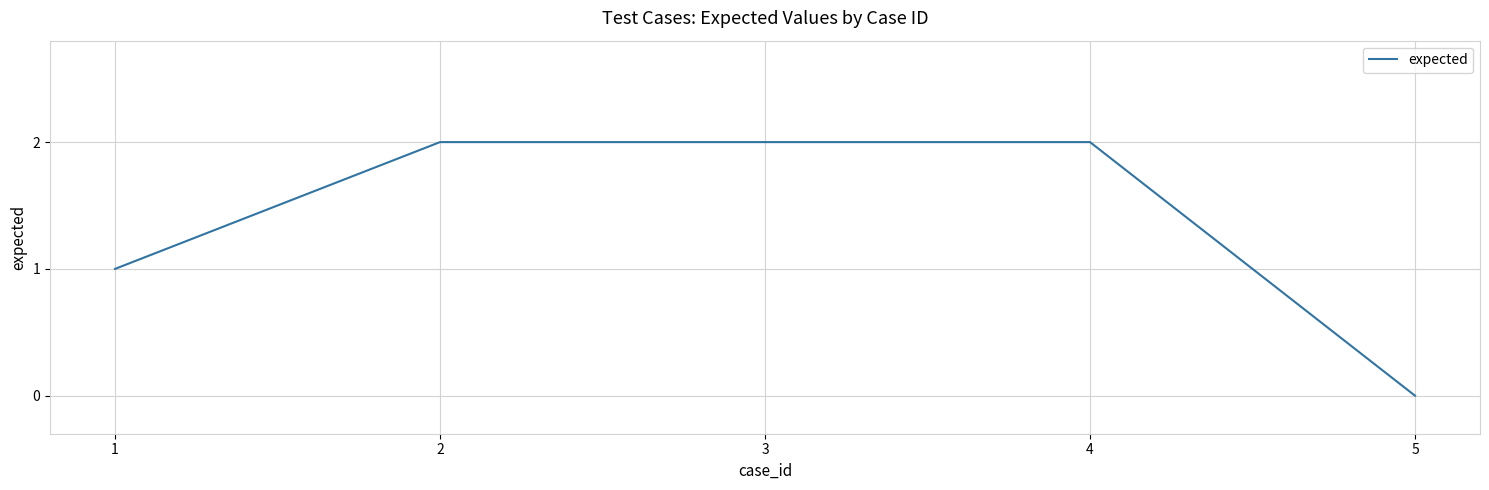

Which category has the lowest value across all series?

5